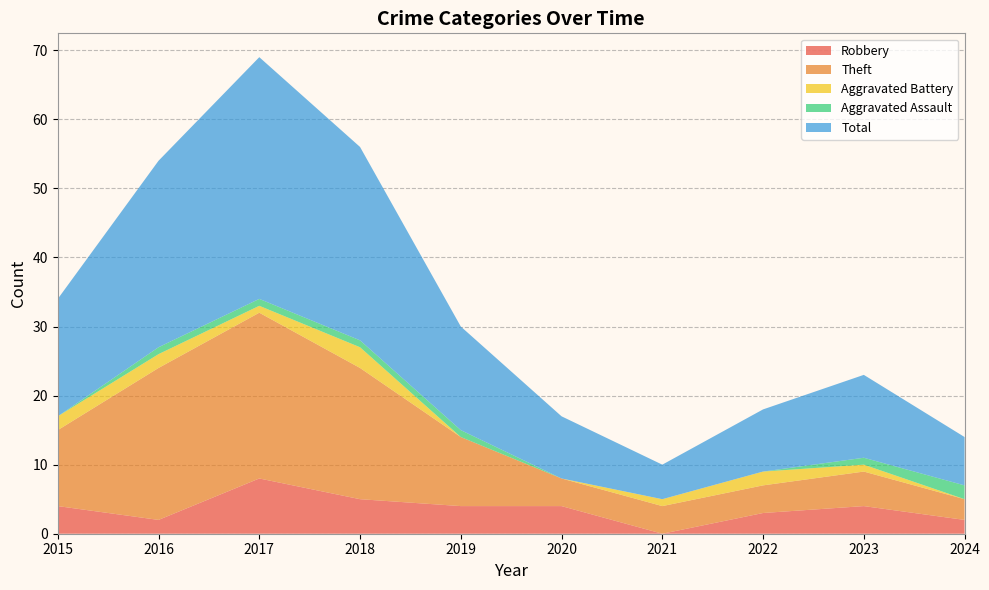

Reading right to left, list all the values displayed in this chart.

Robbery: 2024=2	2023=4	2022=3	2021=0	2020=4	2019=4	2018=5	2017=8	2016=2	2015=4
Theft: 2024=3	2023=5	2022=4	2021=4	2020=4	2019=10	2018=19	2017=24	2016=22	2015=11
Aggravated Battery: 2024=0	2023=1	2022=2	2021=1	2020=0	2019=0	2018=3	2017=1	2016=2	2015=2
Aggravated Assault: 2024=2	2023=1	2022=0	2021=0	2020=0	2019=1	2018=1	2017=1	2016=1	2015=0
Total: 2024=7	2023=12	2022=9	2021=5	2020=9	2019=15	2018=28	2017=35	2016=27	2015=17